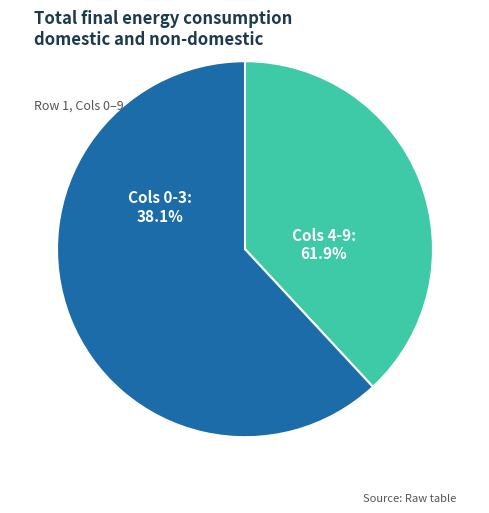

Is Row 0 the majority of the pie?

No